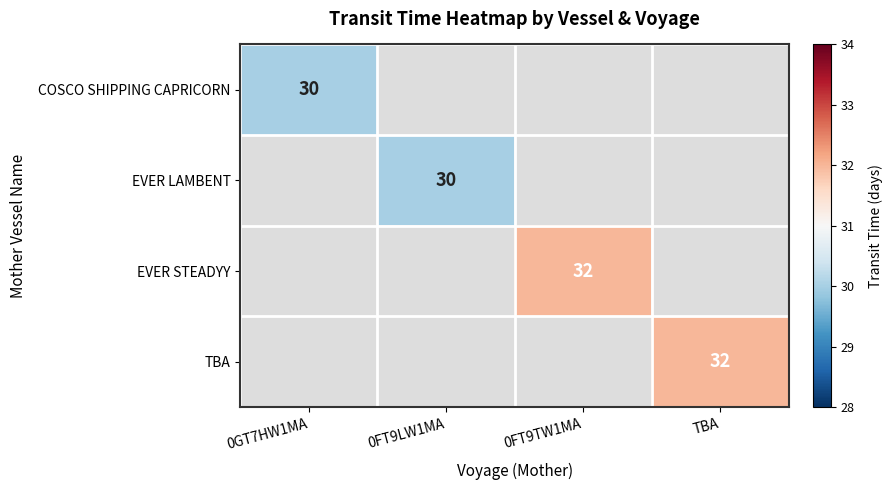

Which category has the lowest value across all series?

0GT7HW1MA